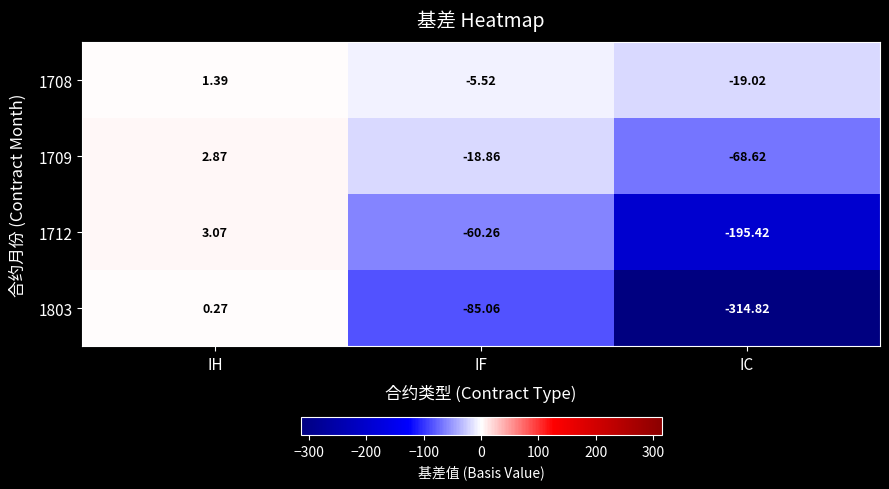

Where is 1709 nearest to the value -32?

IF